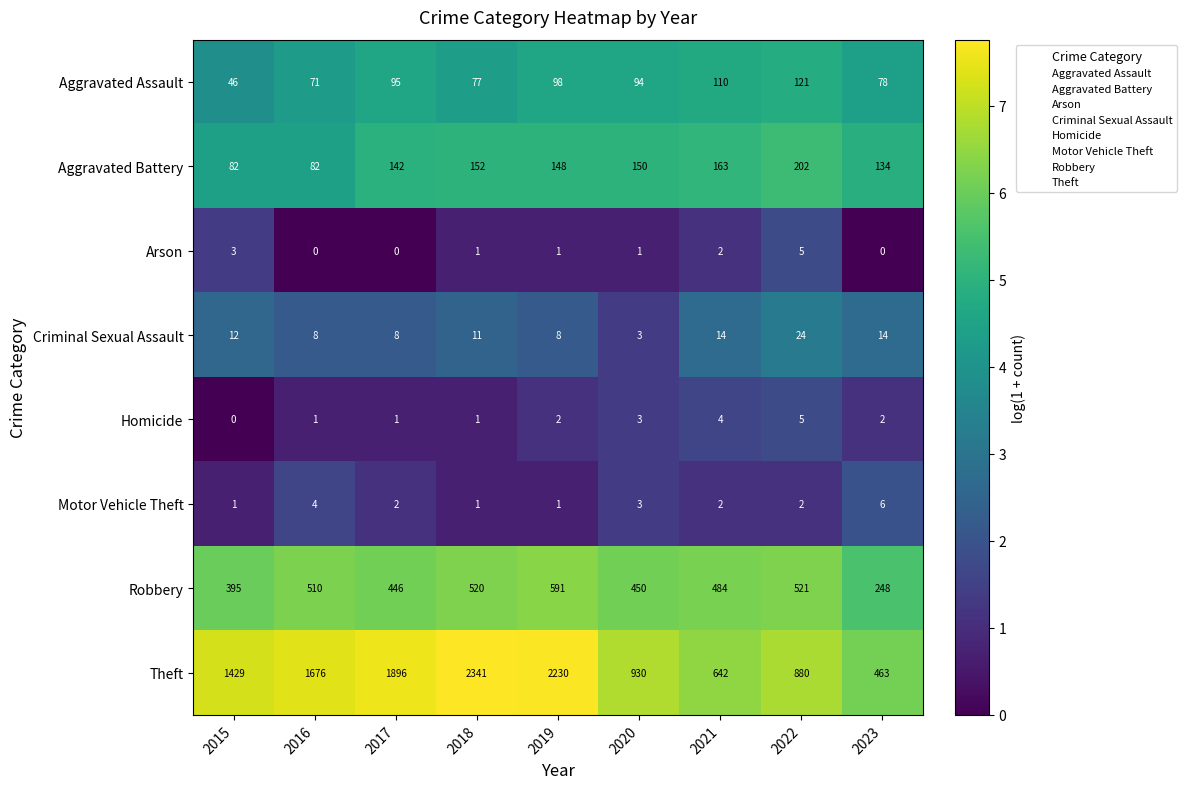

What is the maximum value shown in the chart?

2341